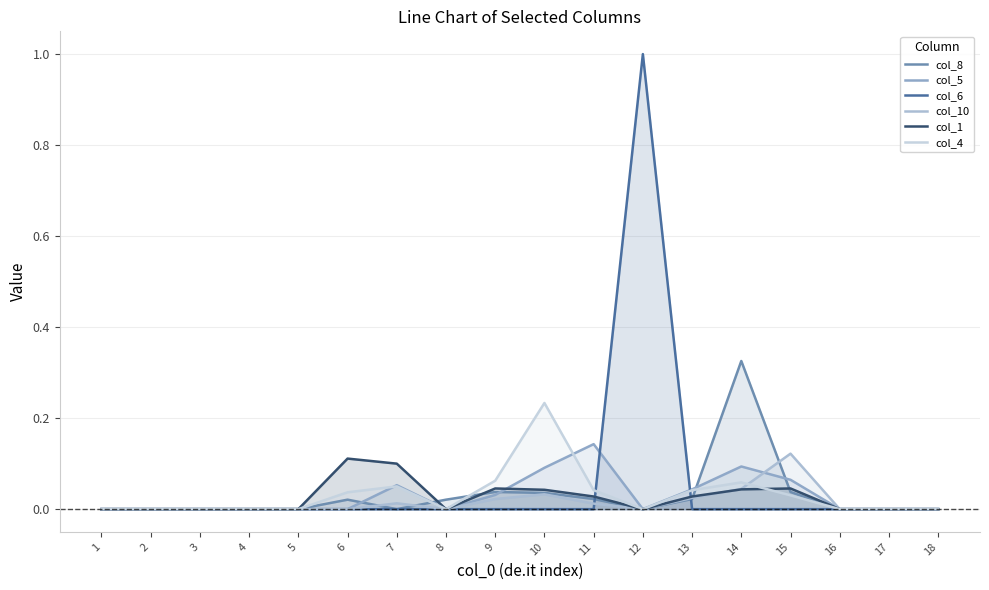

Where is col_5 nearest to the value 0?

1